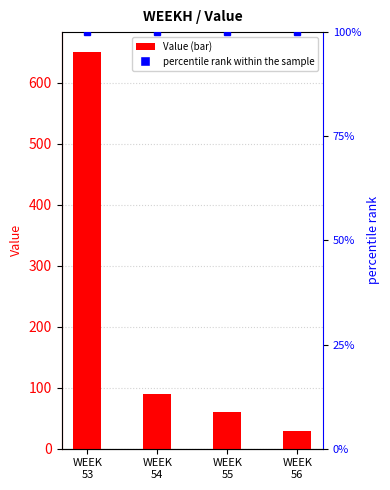

What is the greatest value displayed?

650.8